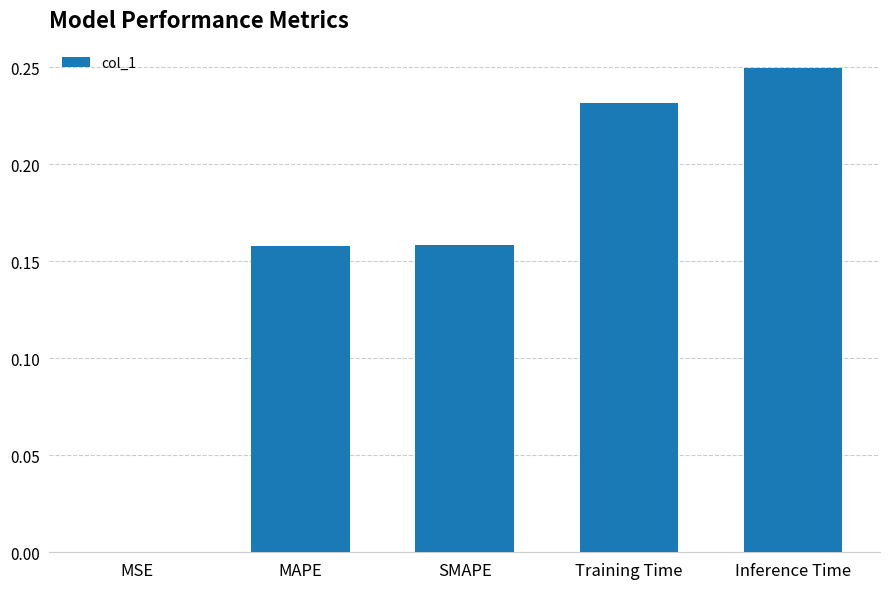

The value at Training Time is 0.4. True or false?

False